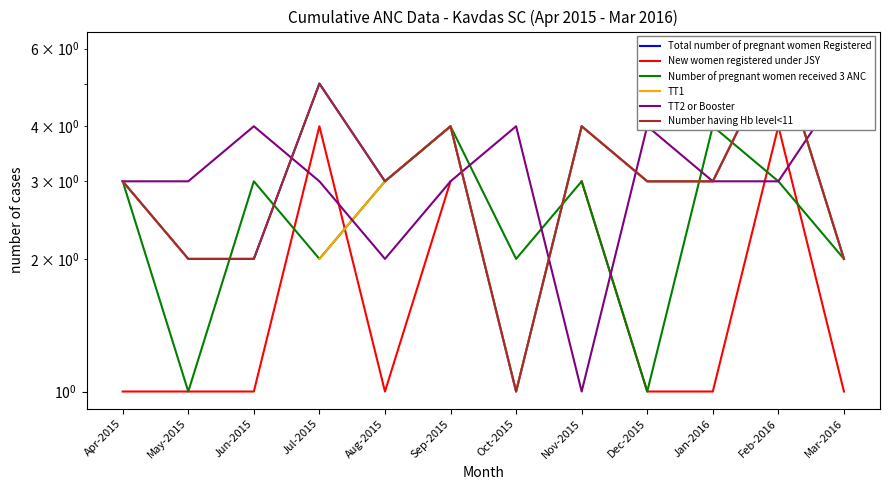

At which label is Total number of pregnant women Registered closest to 3?

Apr-2015